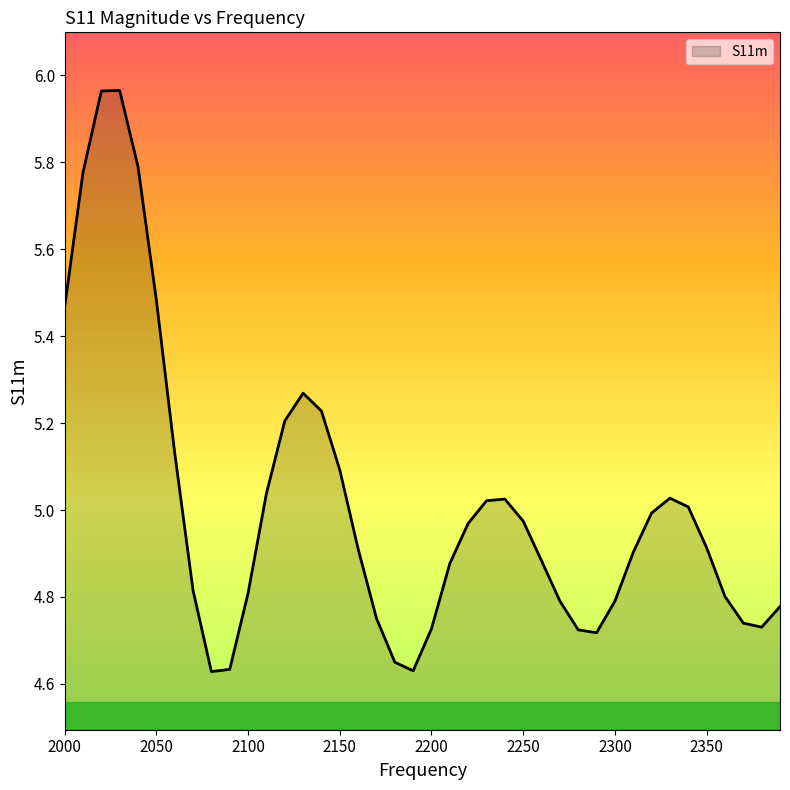

At which category does the chart reach its minimum across all series?

2080